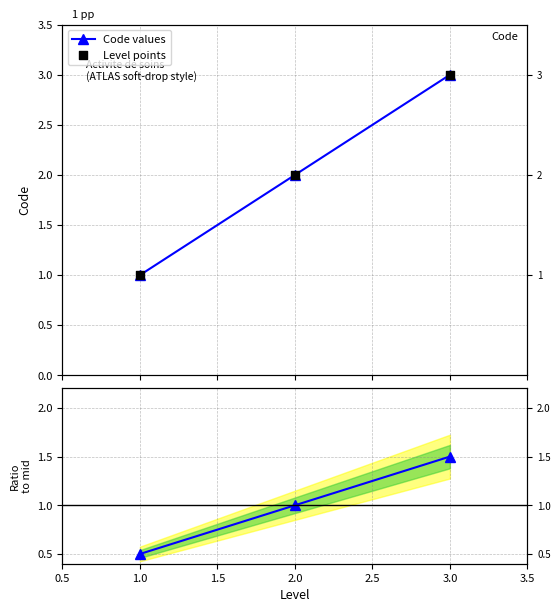

Which series has the widest spread of Y values?

Code values